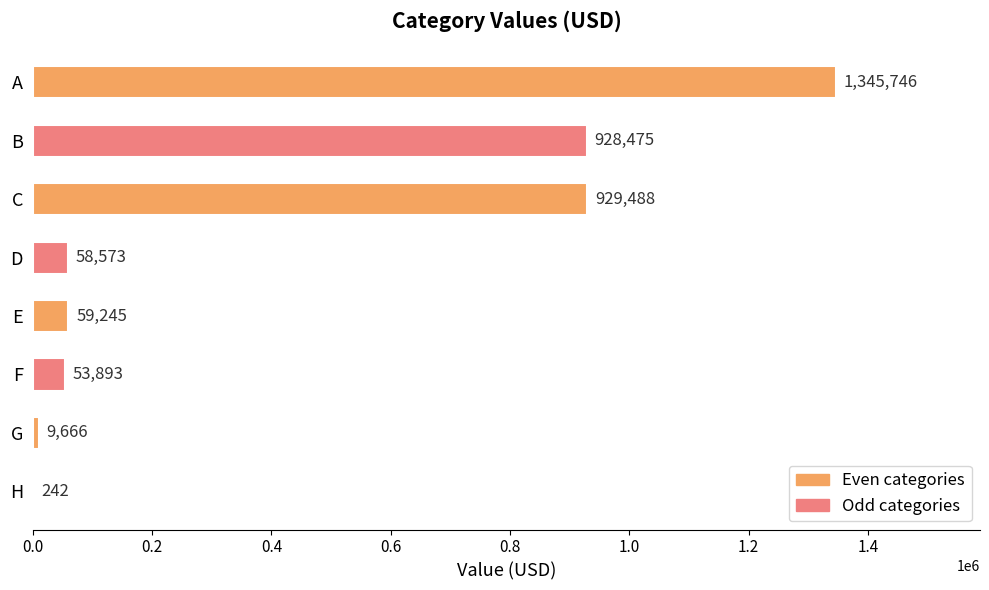

Read the value at F, to the nearest 10.

53890